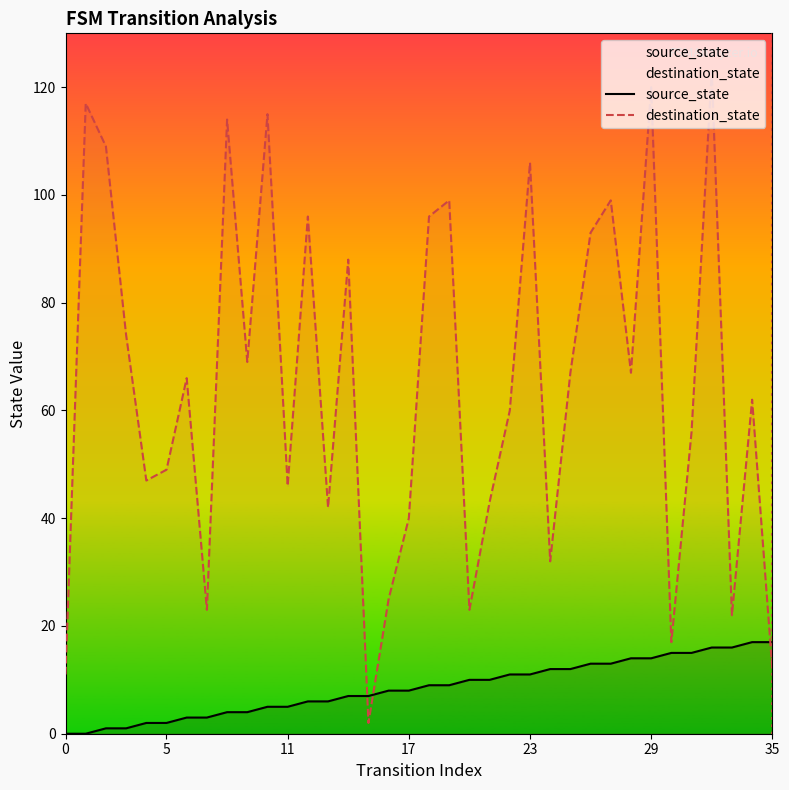

Rank the series by their average value, from lowest to highest.

source_state, destination_state